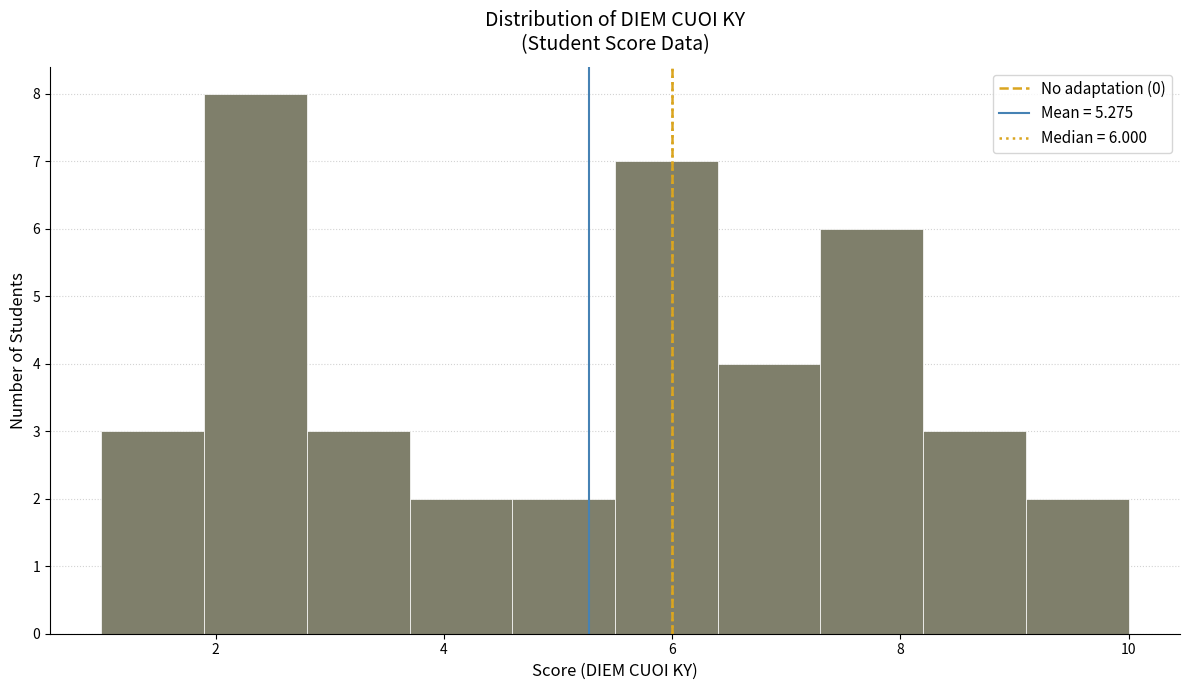

Over which range of the x-axis is the bar tallest?

1.9 to 2.8